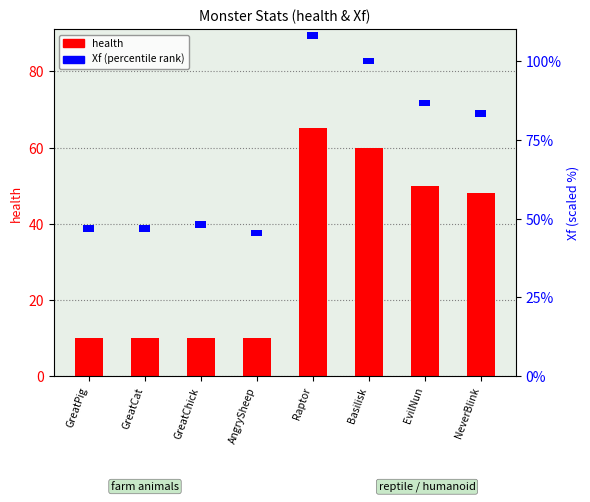

What position from the right is AngrySheep?

5